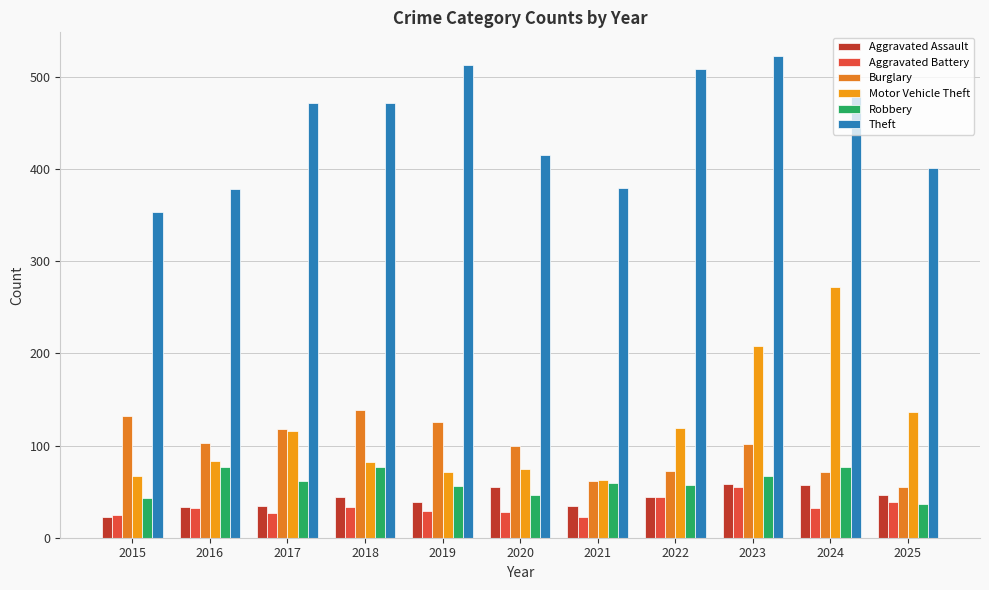

Which series has the largest total across all categories?

Theft